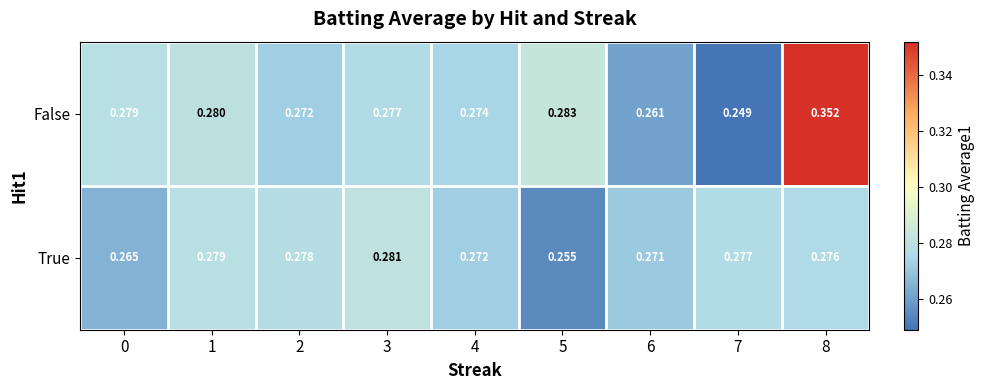

Rank the series by their average value, from lowest to highest.

True, False